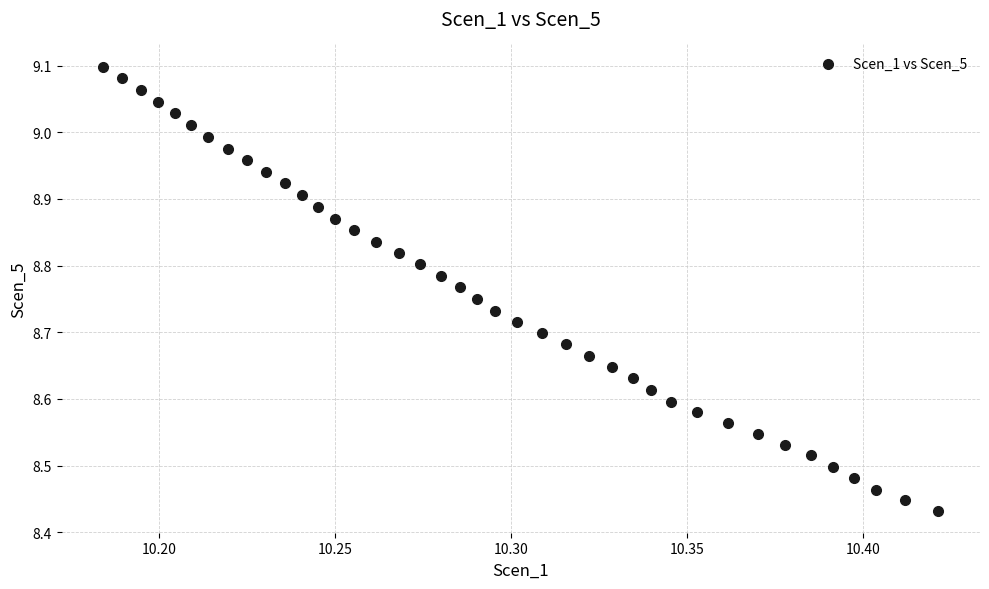

What is the range of Y values (max minus min)?

0.7